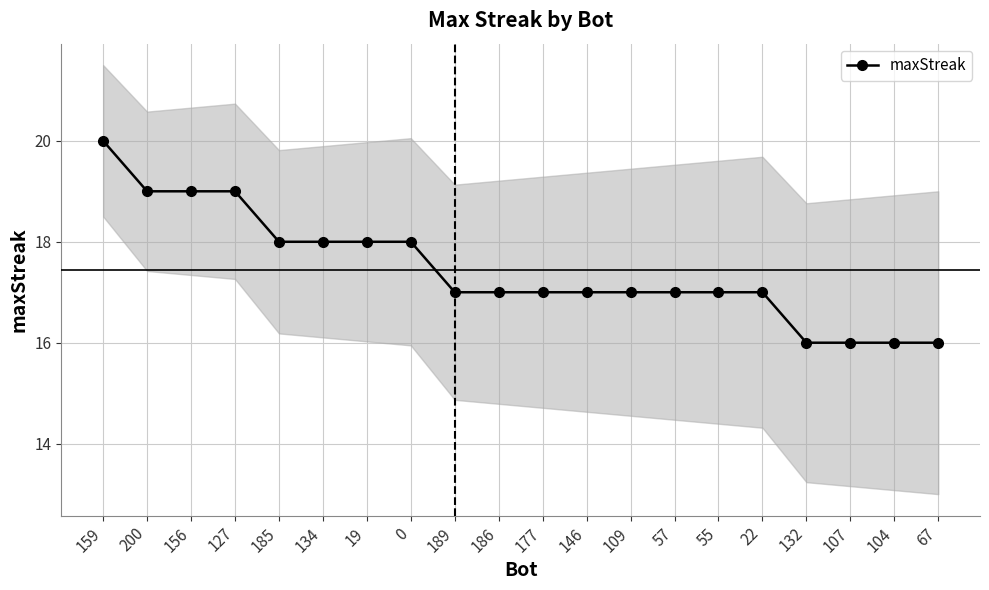

Is it true that the value at 132 is 10?

False